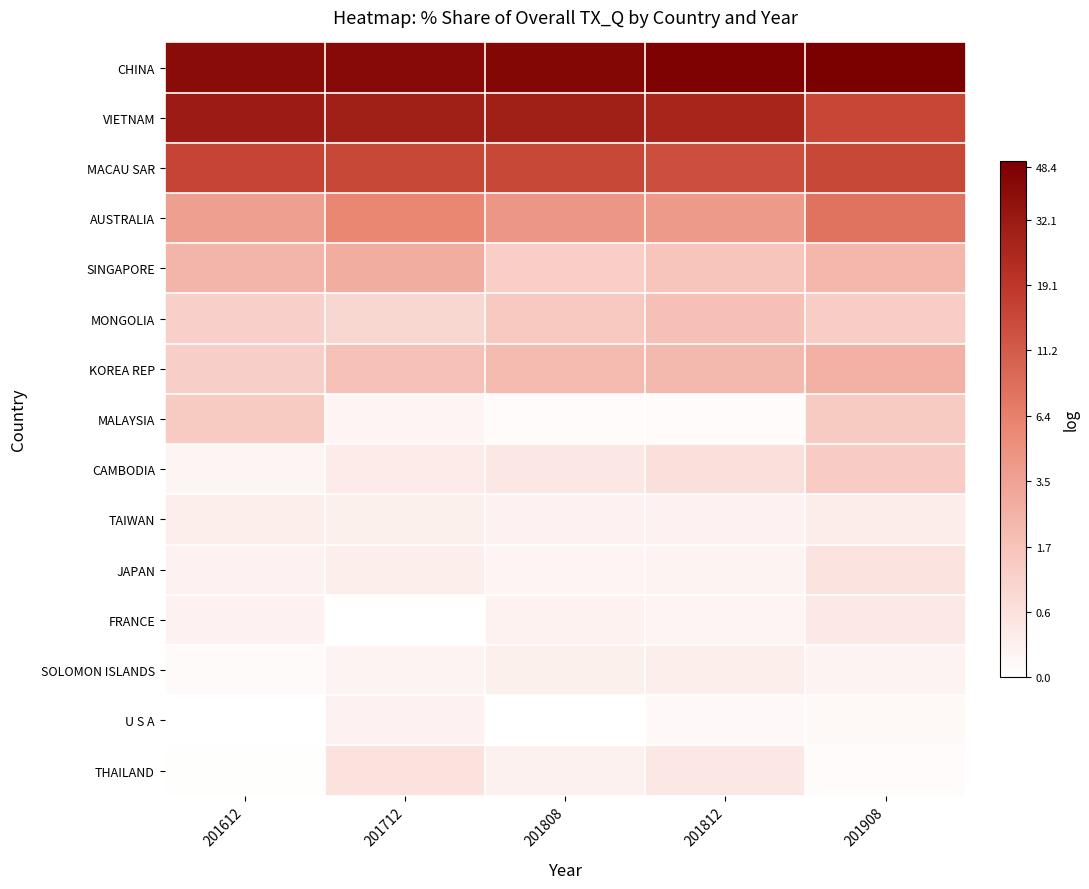

List the series in order of their peak value, highest first.

CHINA, VIETNAM, MACAU SAR, AUSTRALIA, SINGAPORE, KOREA REP, MONGOLIA, MALAYSIA, CAMBODIA, THAILAND, JAPAN, FRANCE, TAIWAN, SOLOMON ISLANDS, U S A